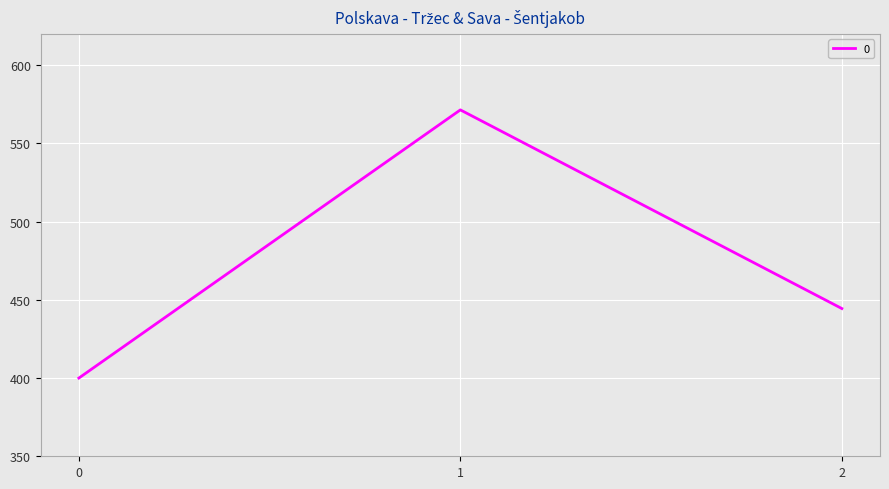

Is this an area chart (filled region under the line)?

No